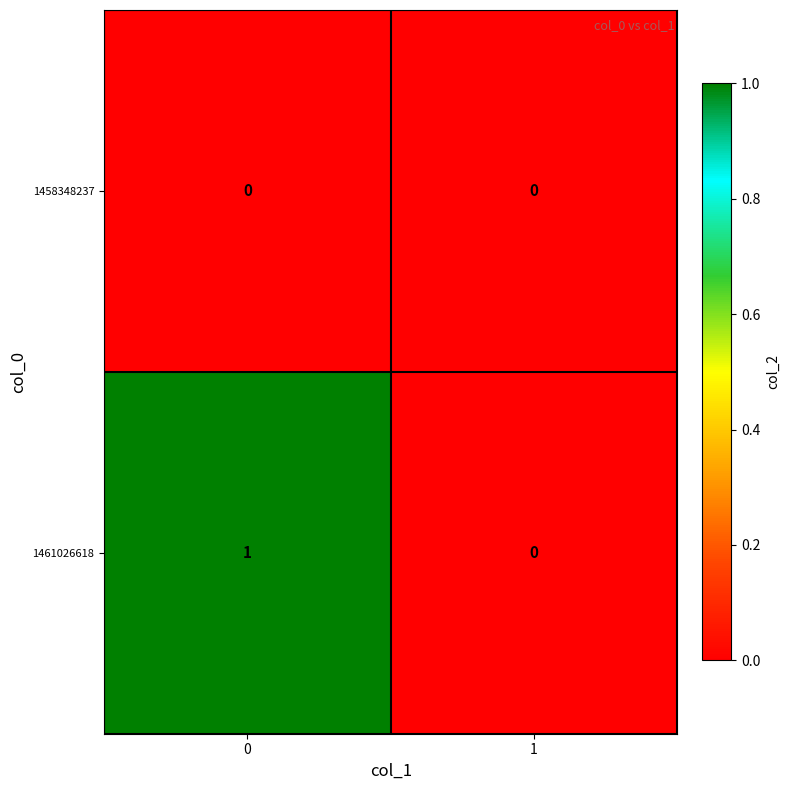

How many data points in 1461026618 are less than 1?

1